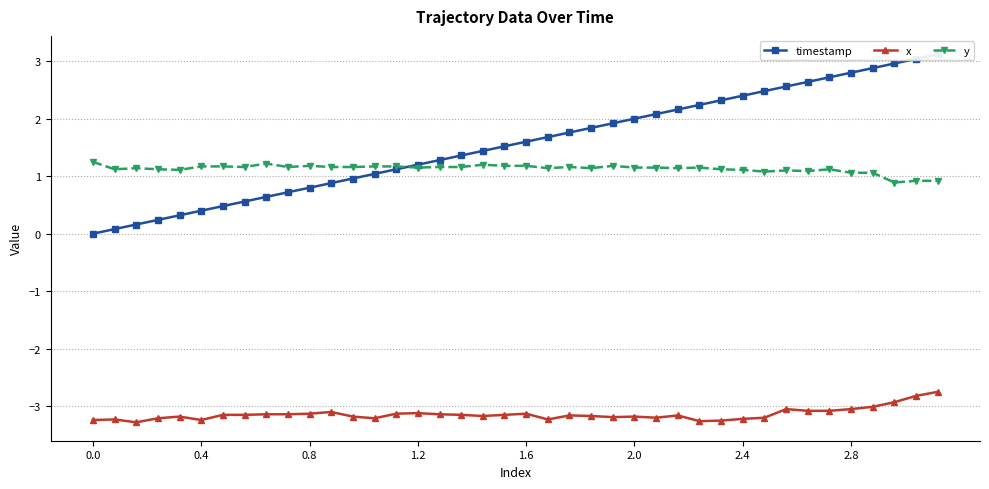

How many values in the timestamp series exceed 1?

27